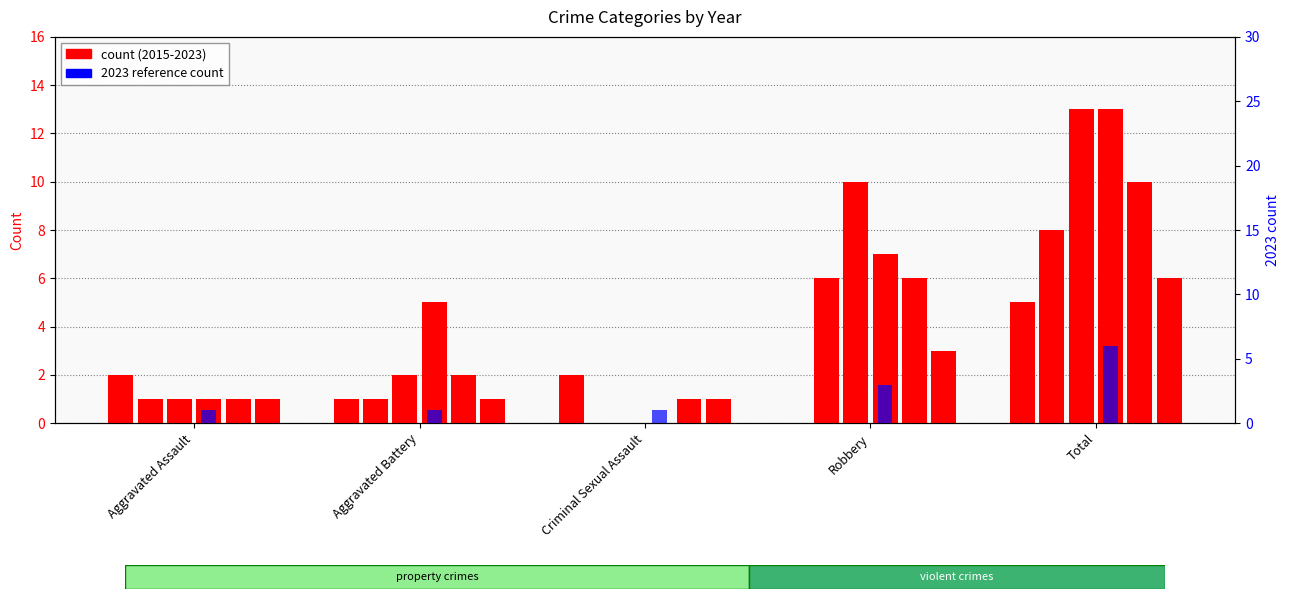

The chart shows a value of 1 at Criminal Sexual Assault. True or false?

True